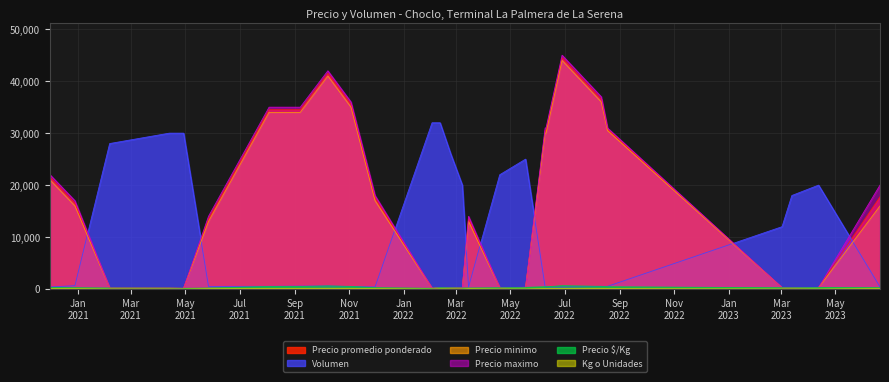

Count the number of categories in the chart.

27